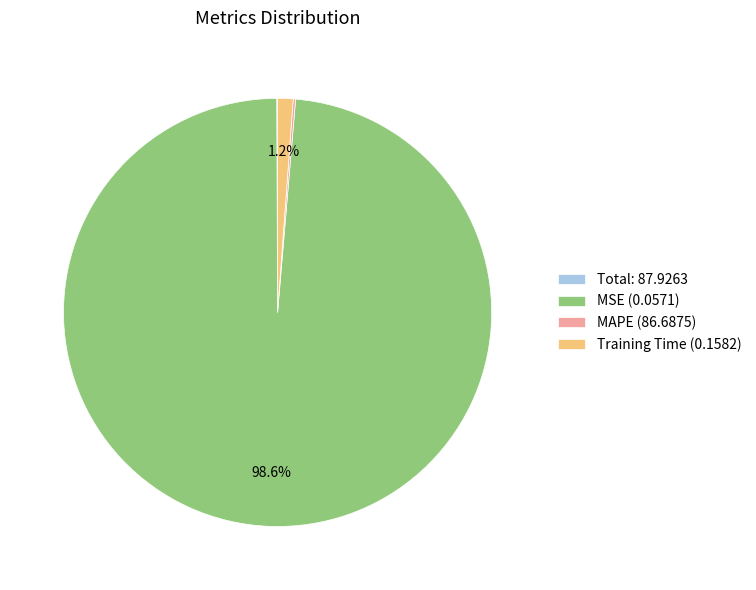

Which slice is the largest?

MSE (0.0571)